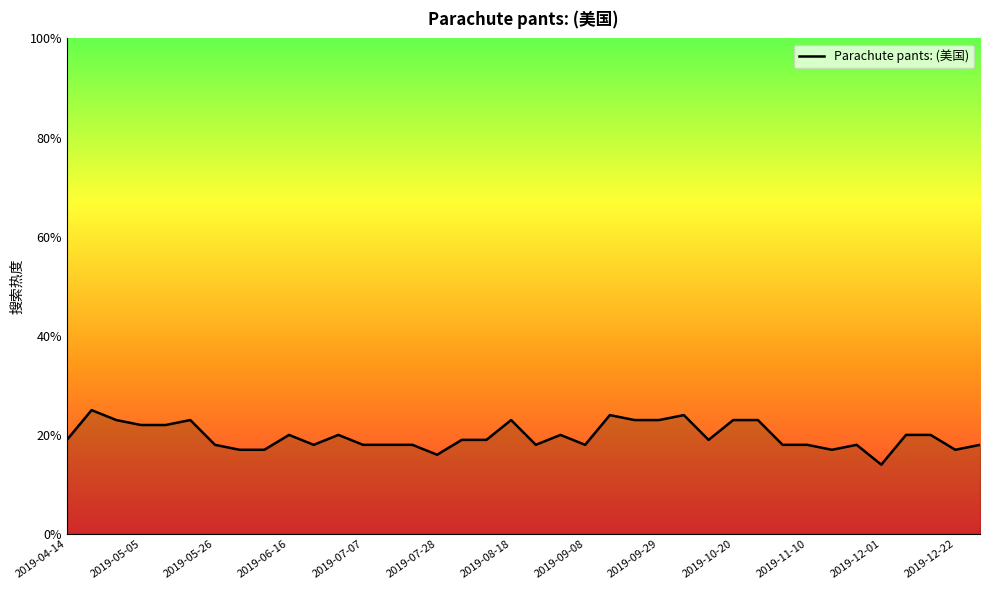

Reading left to right, list all the values displayed in this chart.

19	25	23	22	22	23	18	17	17	20	18	20	18	18	18	16	19	19	23	18	20	18	24	23	23	24	19	23	23	18	18	17	18	14	20	20	17	18